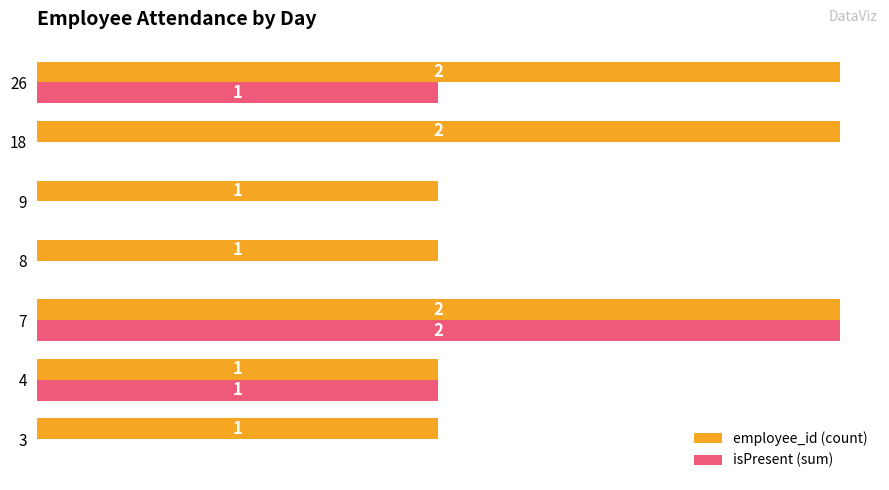

What is the sum of all isPresent (sum) values?

4